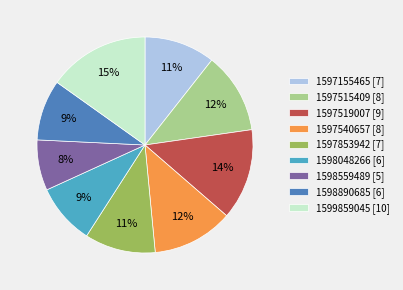

Is there a majority slice in this chart?

No